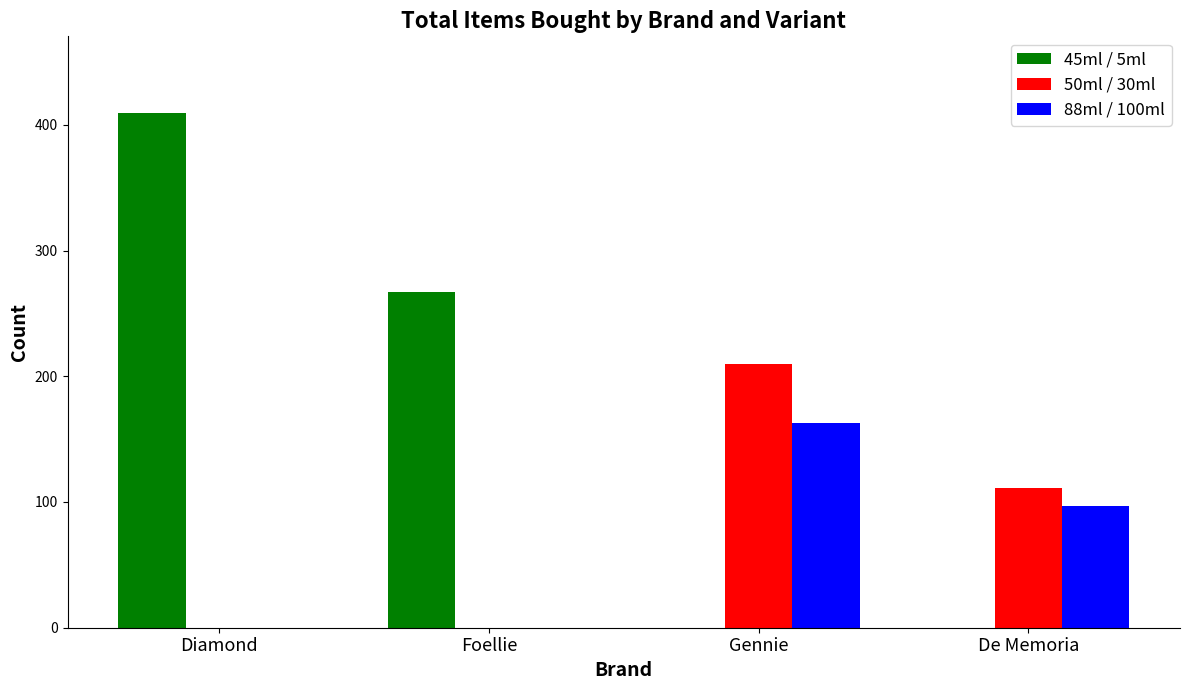

What is the total value across all series at Foellie?

267